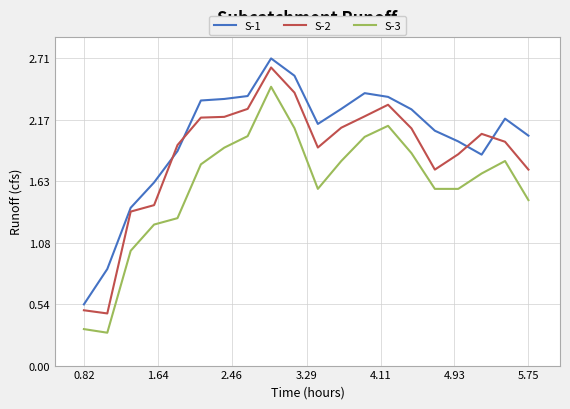

What is the minimum value shown in the chart?

0.3